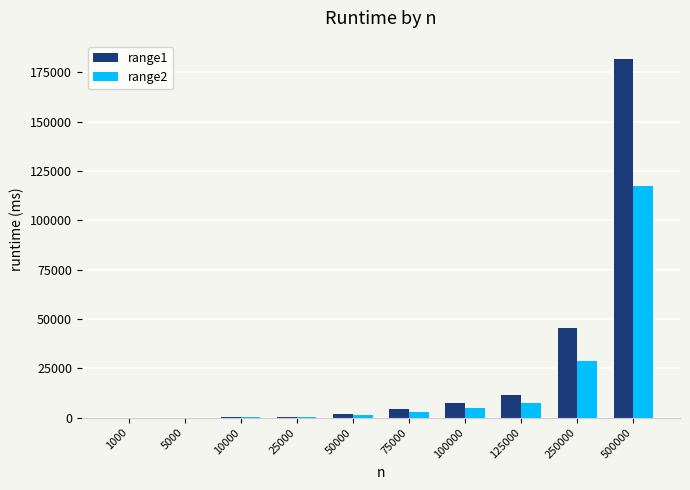

At which category does the chart reach its peak across all series?

500000